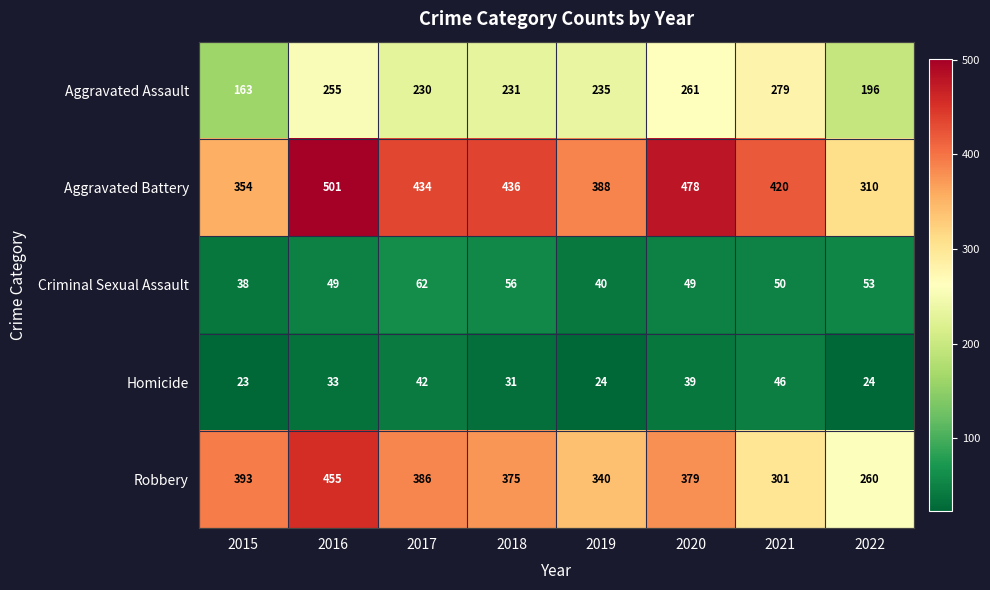

What is the sum of the Aggravated Assault values at 2020 and 2021?

540